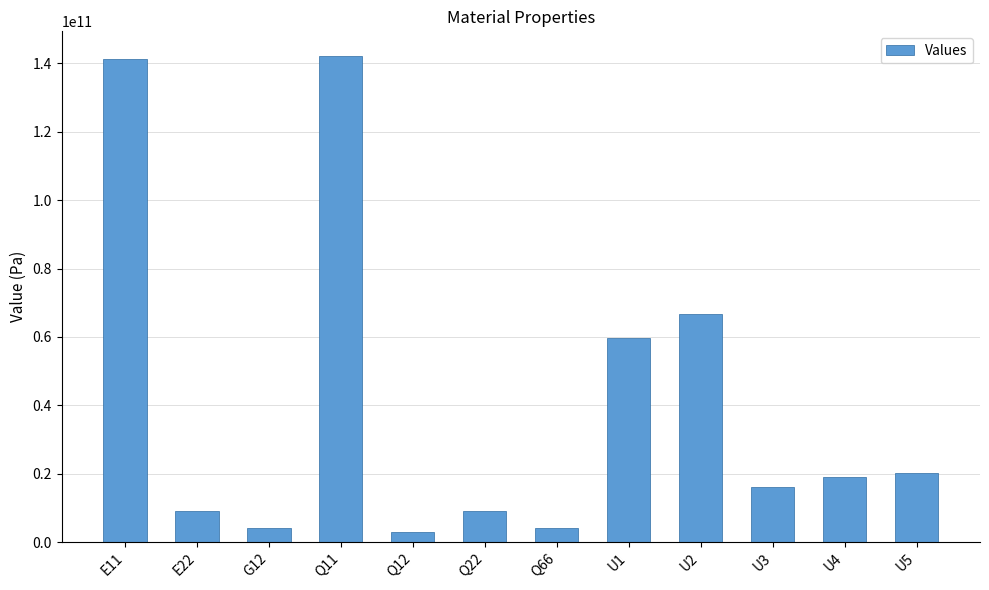

What position from the left is Q66?

7